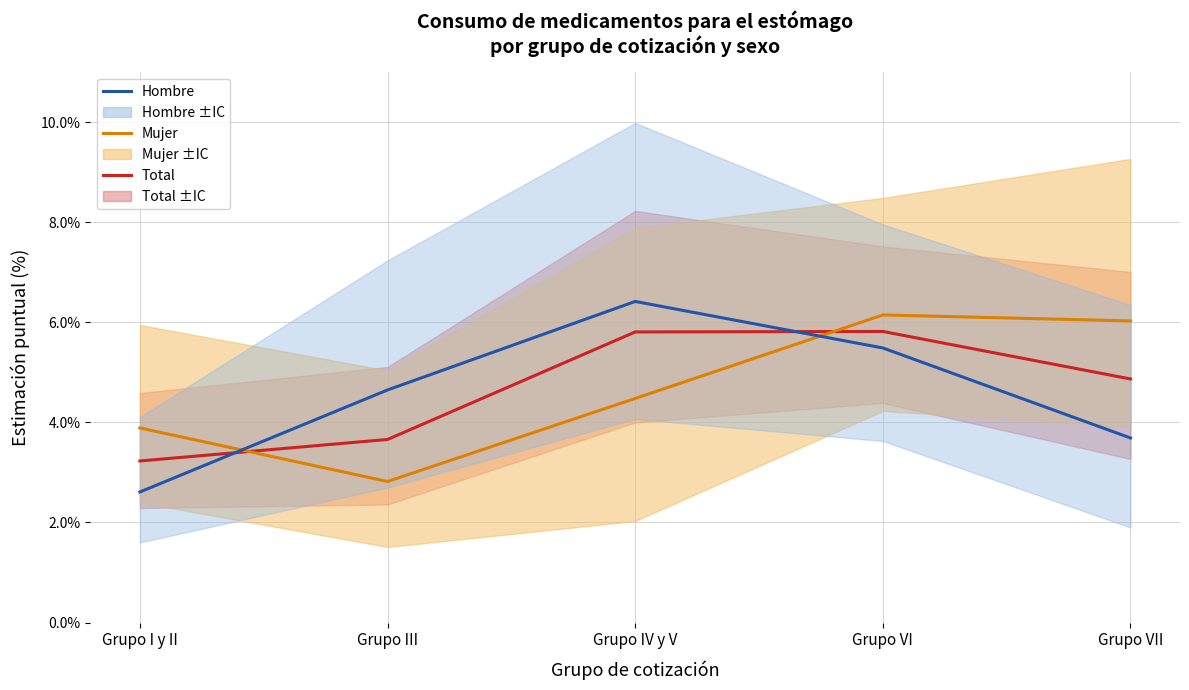

Which series has the widest spread of values?

Hombre